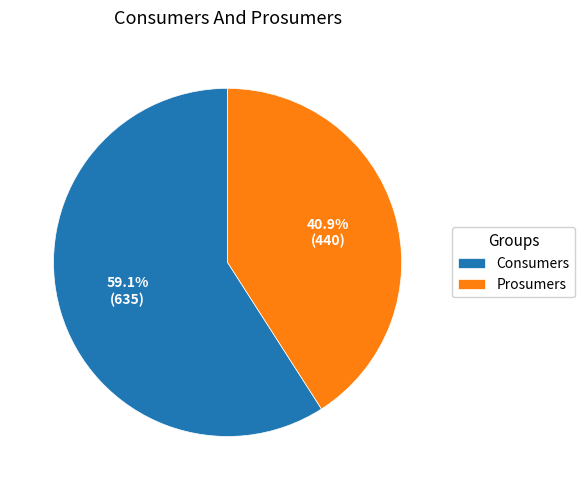

How many segments does this pie chart have?

2